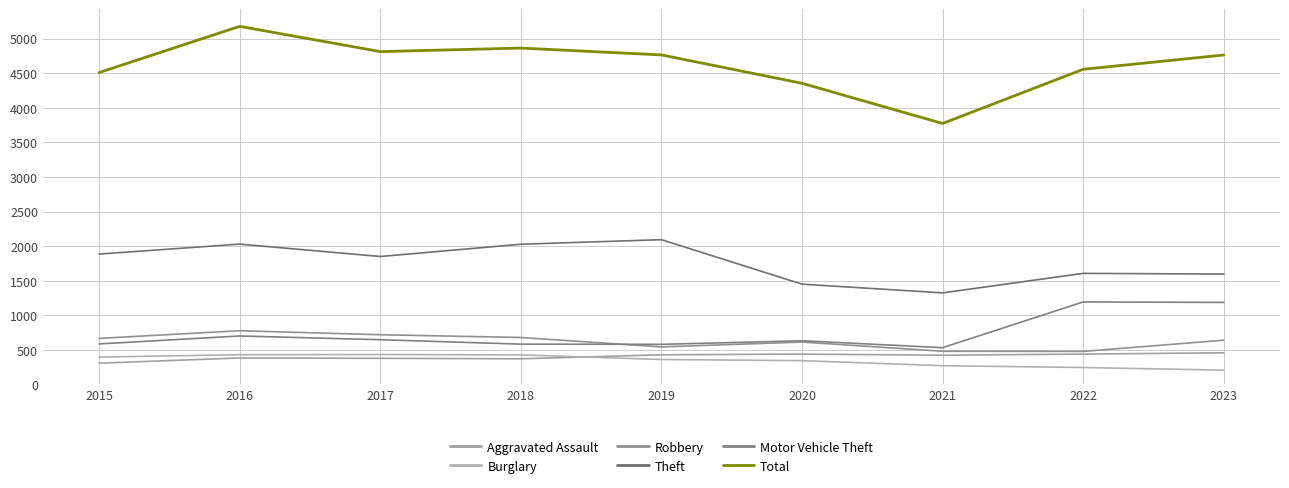

How many series are shown in this chart?

6